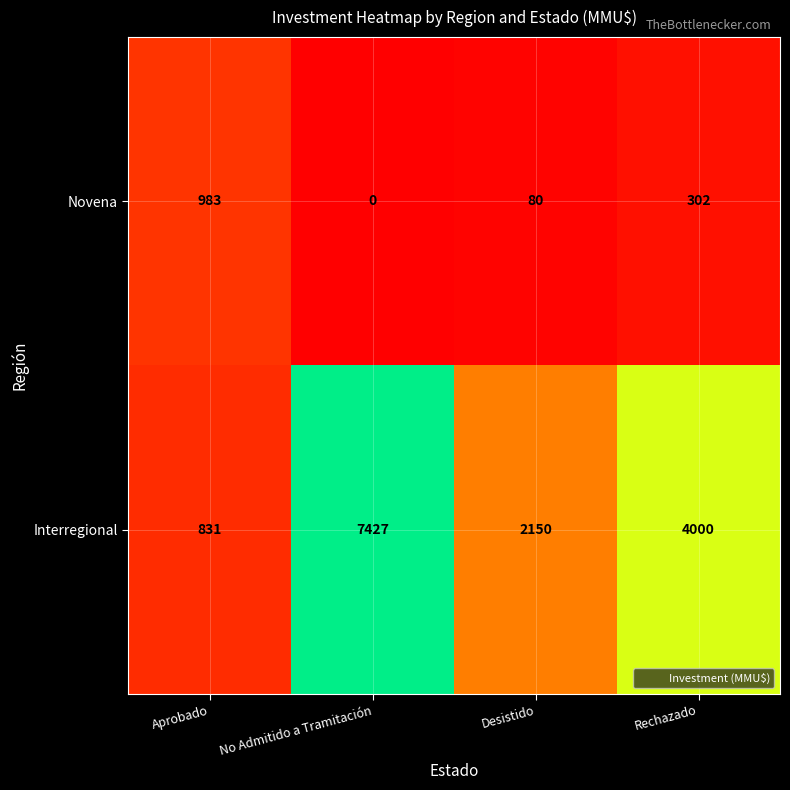

How many Interregional values are between 2150 and 7427?

3